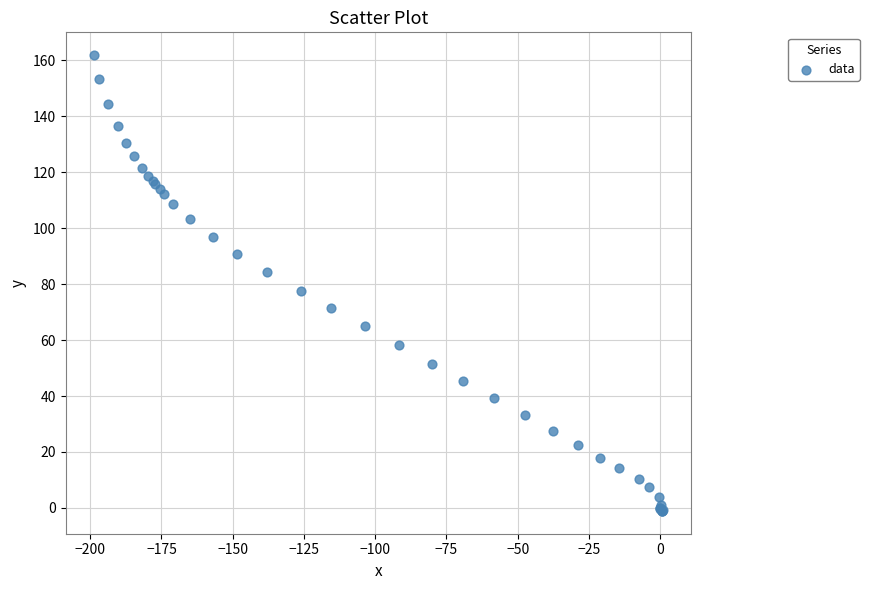

What Y value in the scatter plot is closest to 80?

77.7